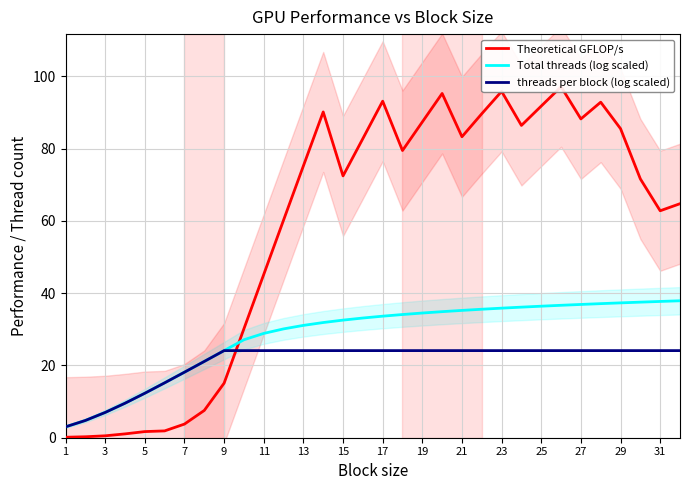

What is the highest value of the threads per block (log scaled) series?

24.1